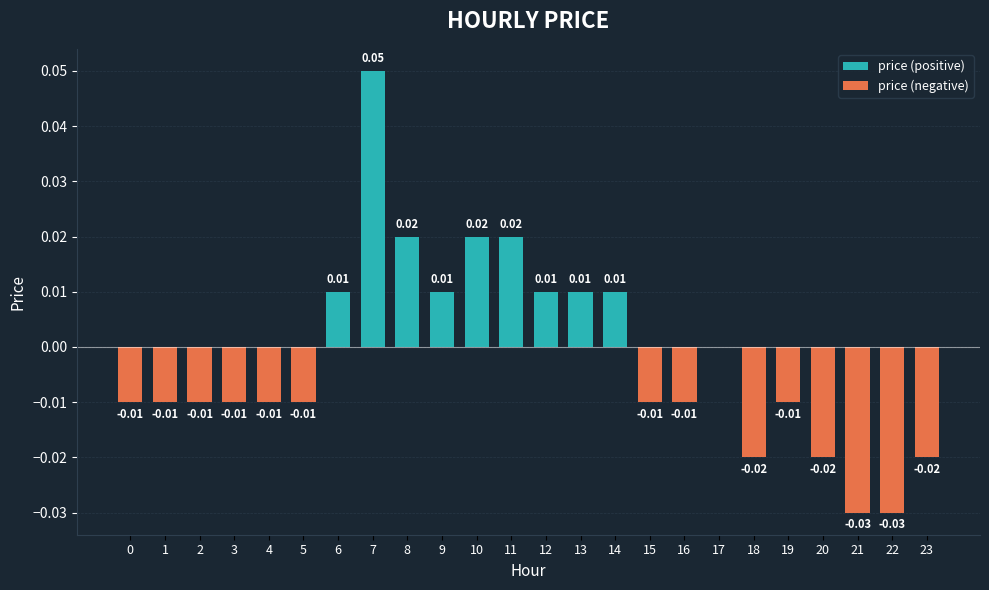

Count the price (negative) values in the range 0 to 1.

10